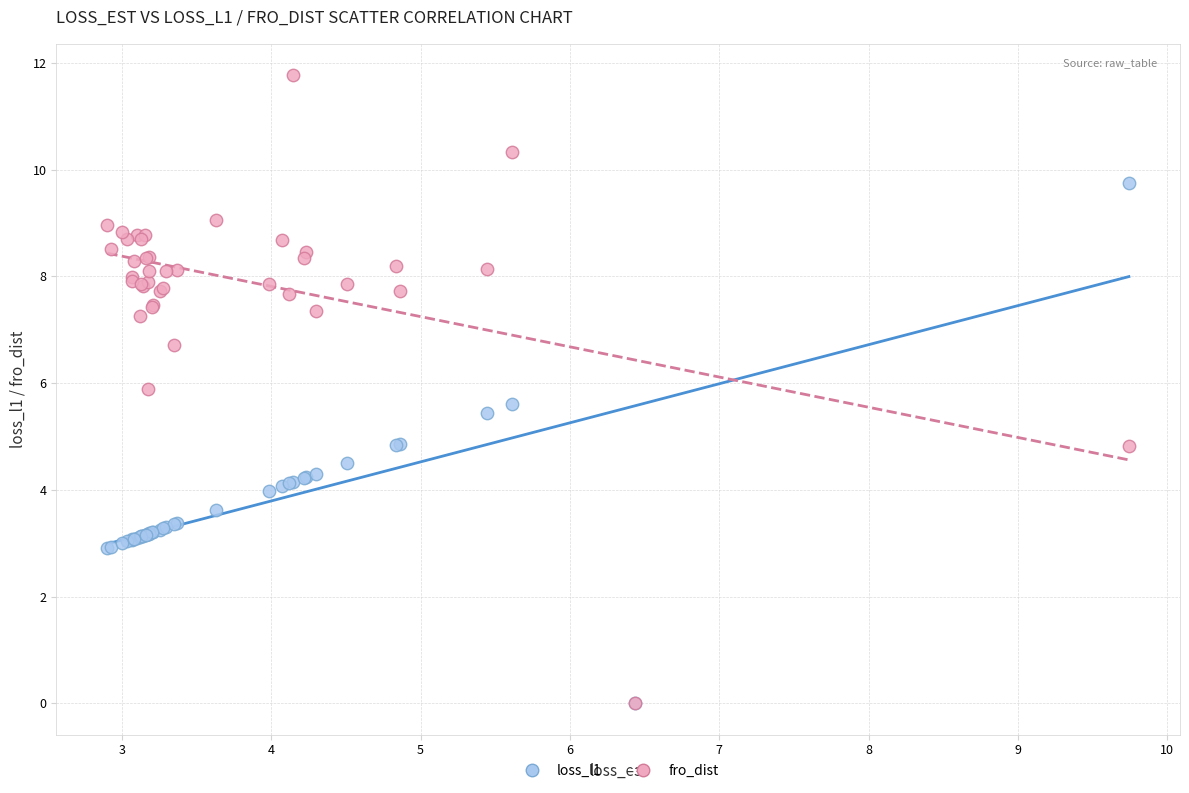

Which series has the widest spread of Y values?

fro_dist